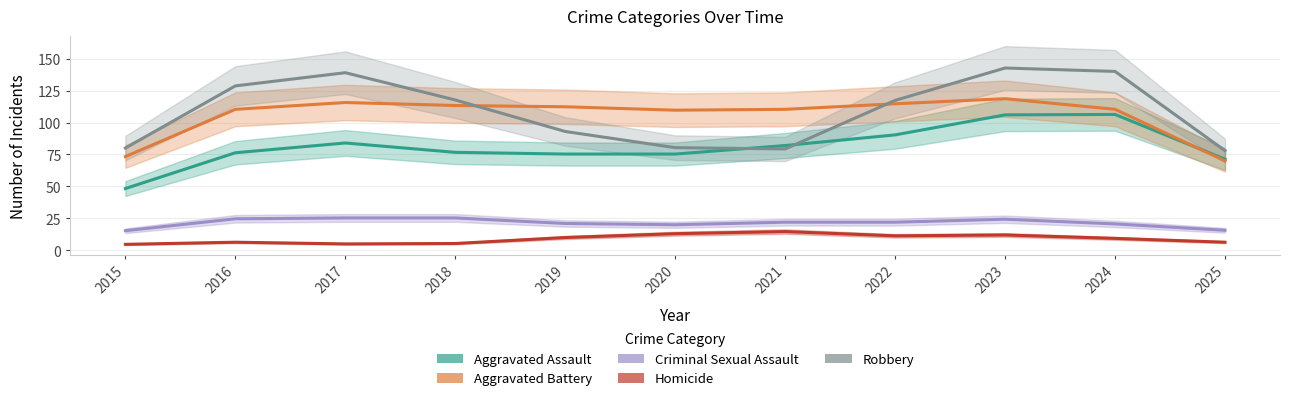

True or false: Homicide and Aggravated Assault intersect in this chart.

False